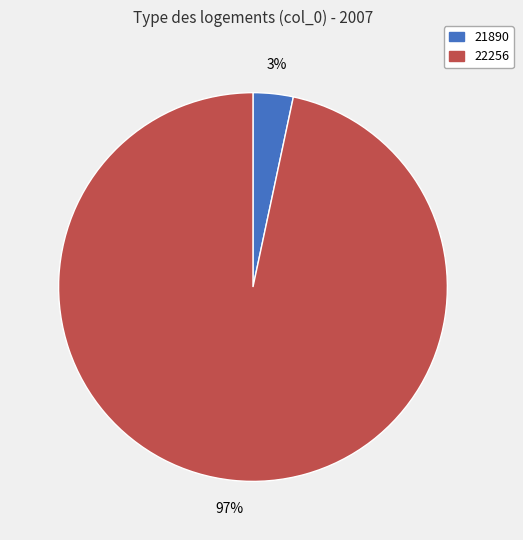

Is 22256 the majority of the pie?

Yes